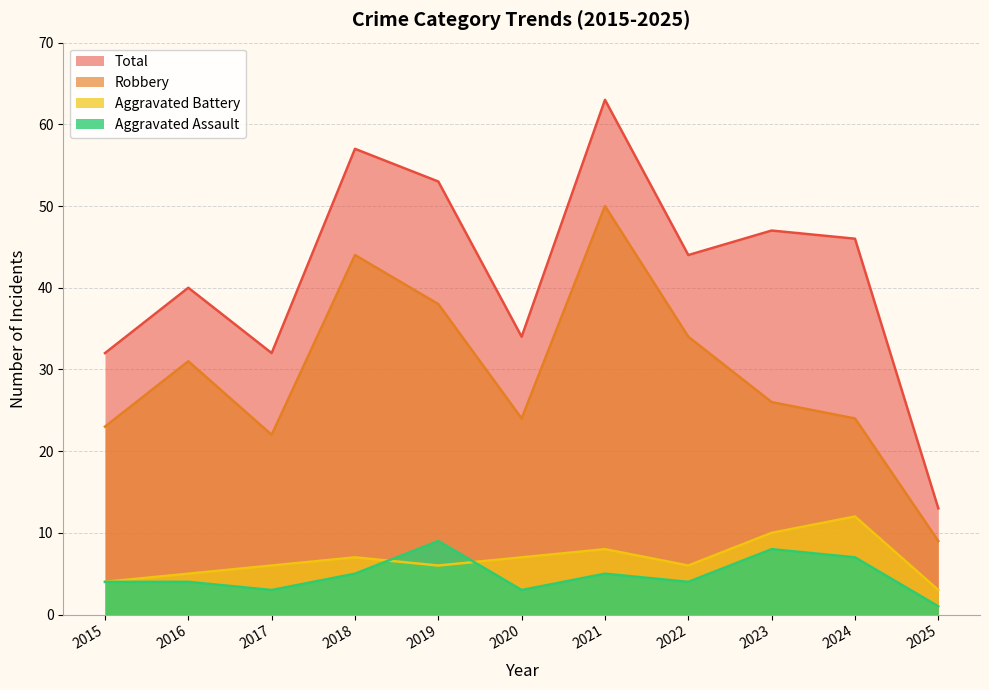

Reading left to right, transcribe all the data shown in this chart.

Aggravated Assault: 2015=4	2016=4	2017=3	2018=5	2019=9	2020=3	2021=5	2022=4	2023=8	2024=7	2025=1
Aggravated Battery: 2015=4	2016=5	2017=6	2018=7	2019=6	2020=7	2021=8	2022=6	2023=10	2024=12	2025=3
Robbery: 2015=23	2016=31	2017=22	2018=44	2019=38	2020=24	2021=50	2022=34	2023=26	2024=24	2025=9
Total: 2015=32	2016=40	2017=32	2018=57	2019=53	2020=34	2021=63	2022=44	2023=47	2024=46	2025=13